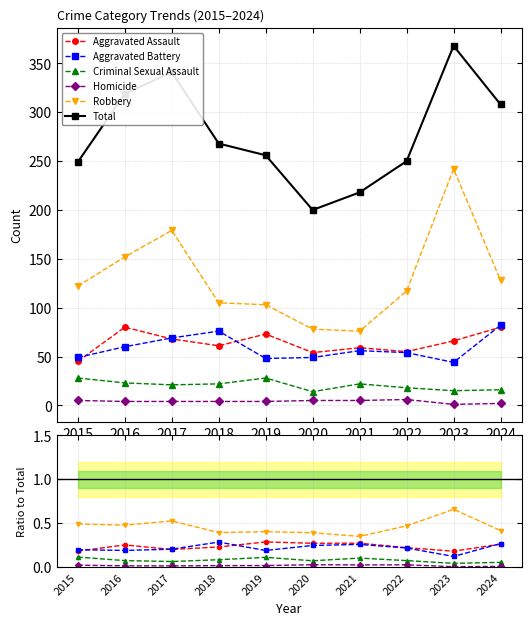

True or false: Aggravated Battery has more than 1 points higher than both neighbors.

True